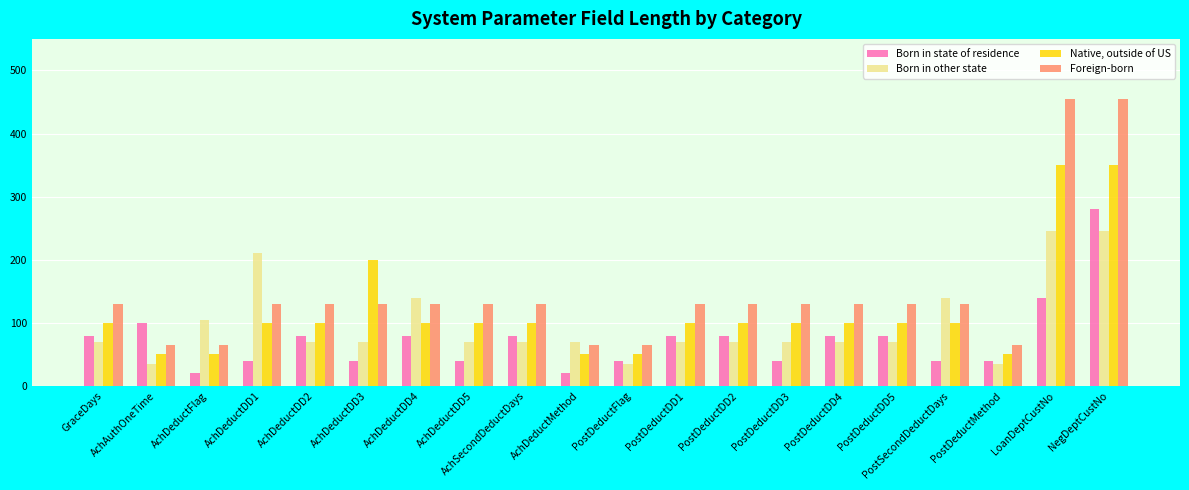

The value of Born in state of residence at PostDeductDD5 is 80. True or false?

True